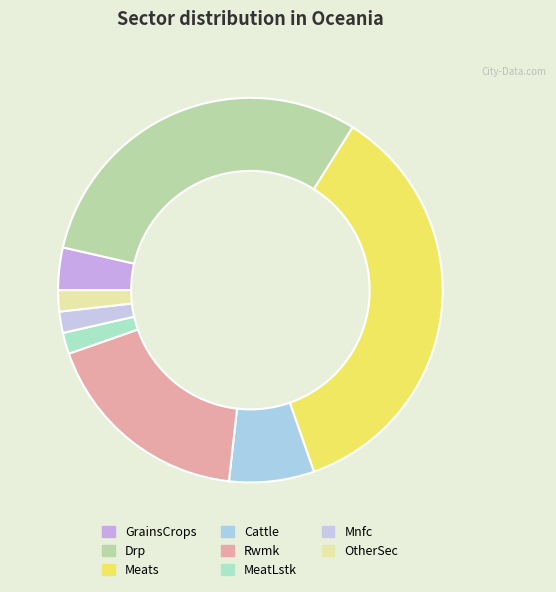

True or false: Cattle accounts for 1% of the total.

False